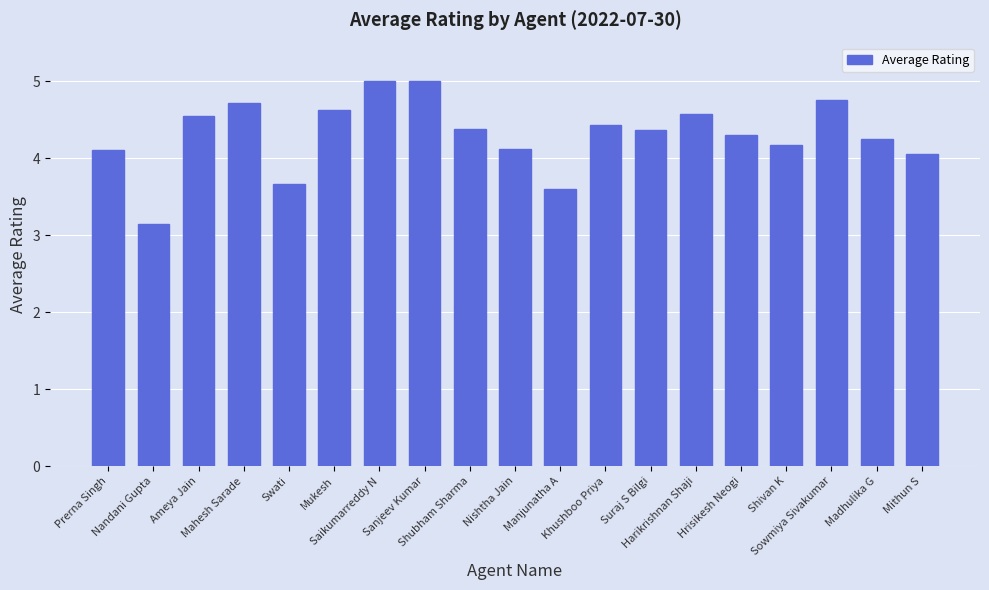

Where does the data first go above 4?

Prerna Singh